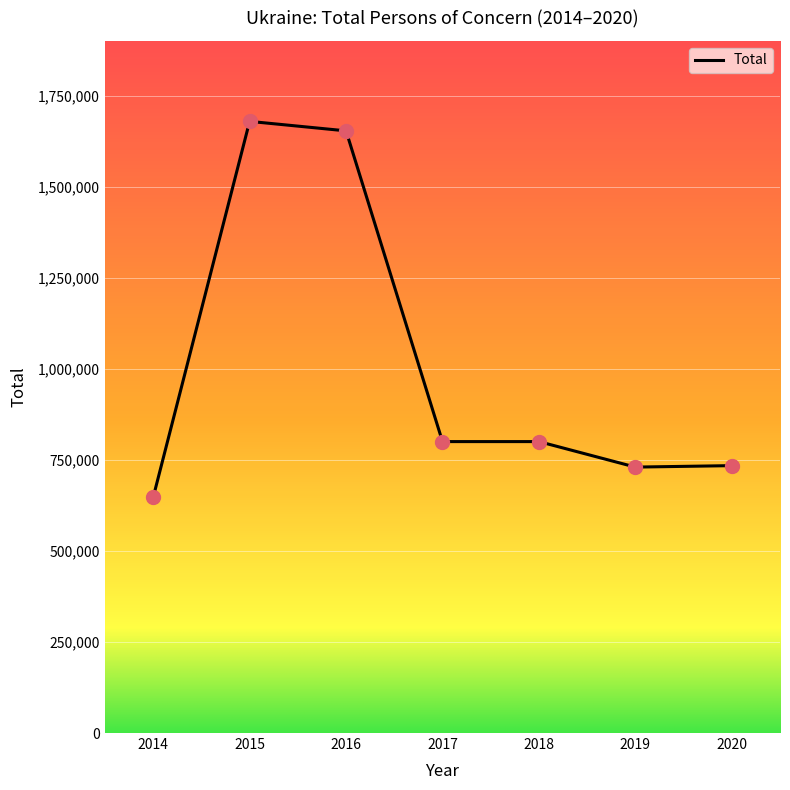

Between 2017 and 2019, which is larger?

2017